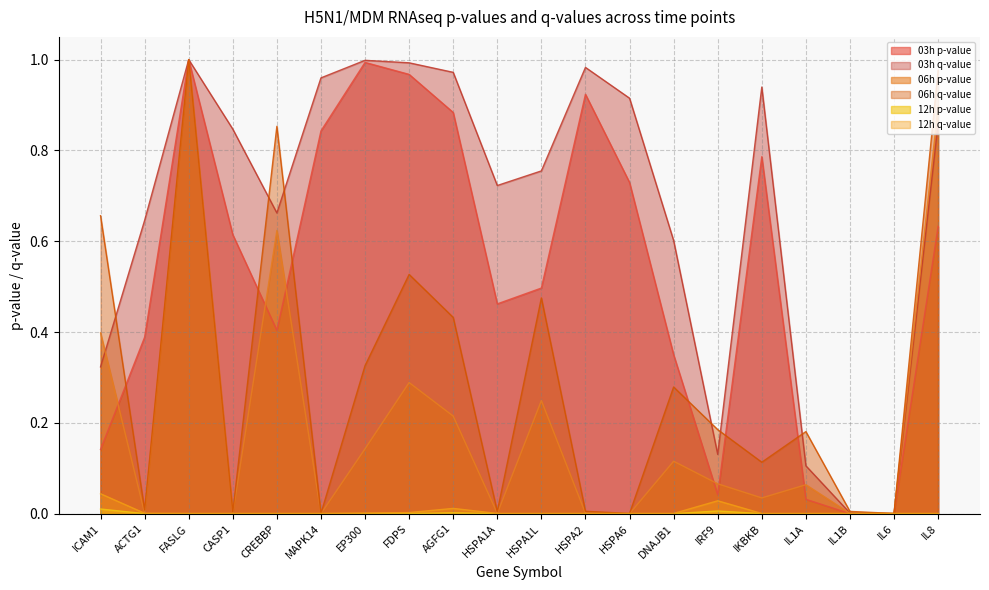

Where is the first local maximum for 12h q-value?

AGFG1